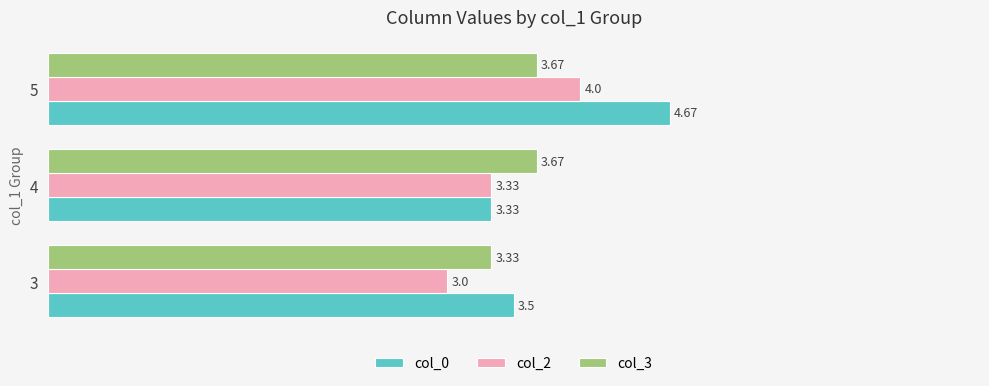

Which series has the largest total across all categories?

col_0